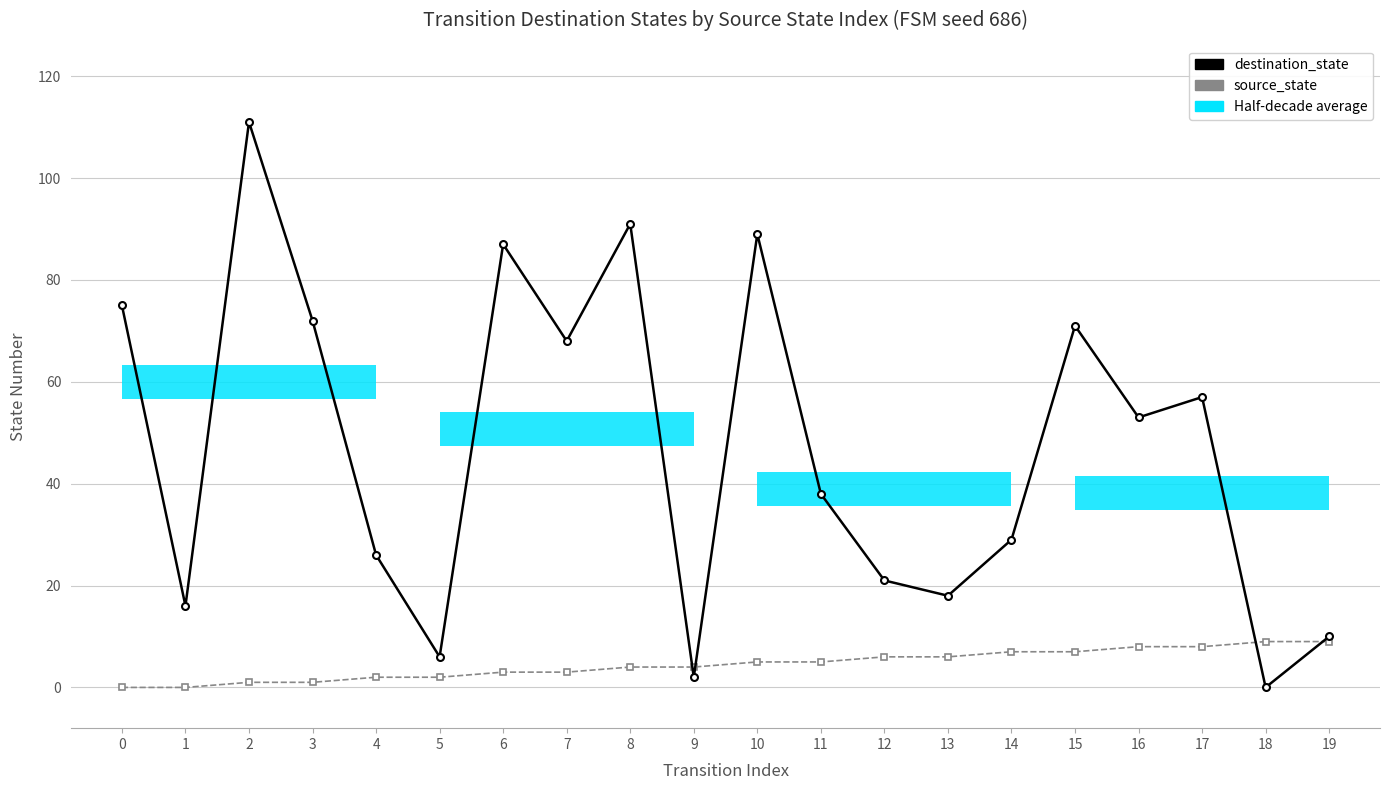

What is the spread (max minus min) of values at 7?

65